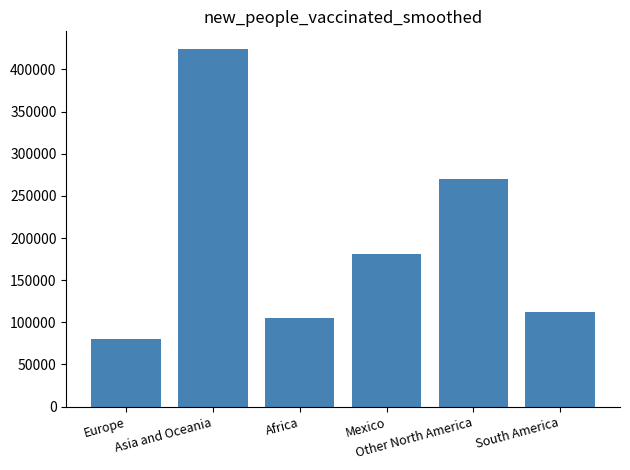

What is the change in value from Europe to Mexico?

+100250